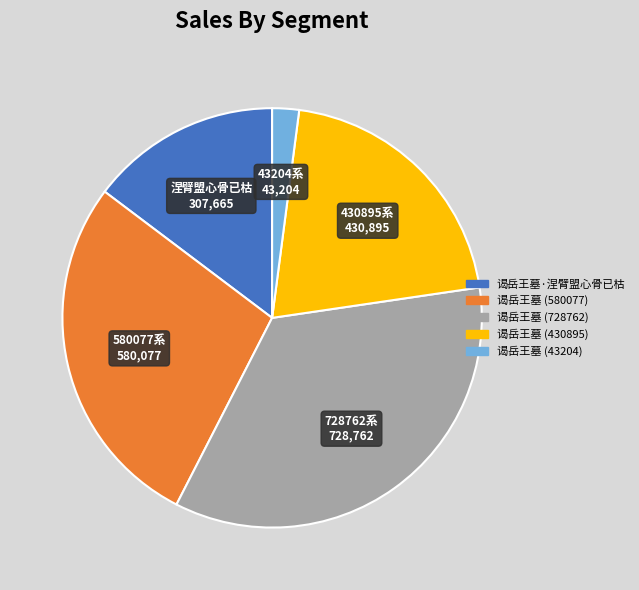

Rank the categories by value from highest to lowest.

谒岳王墓 (728762), 谒岳王墓 (580077), 谒岳王墓 (430895), 谒岳王墓·涅臂盟心骨已枯, 谒岳王墓 (43204)